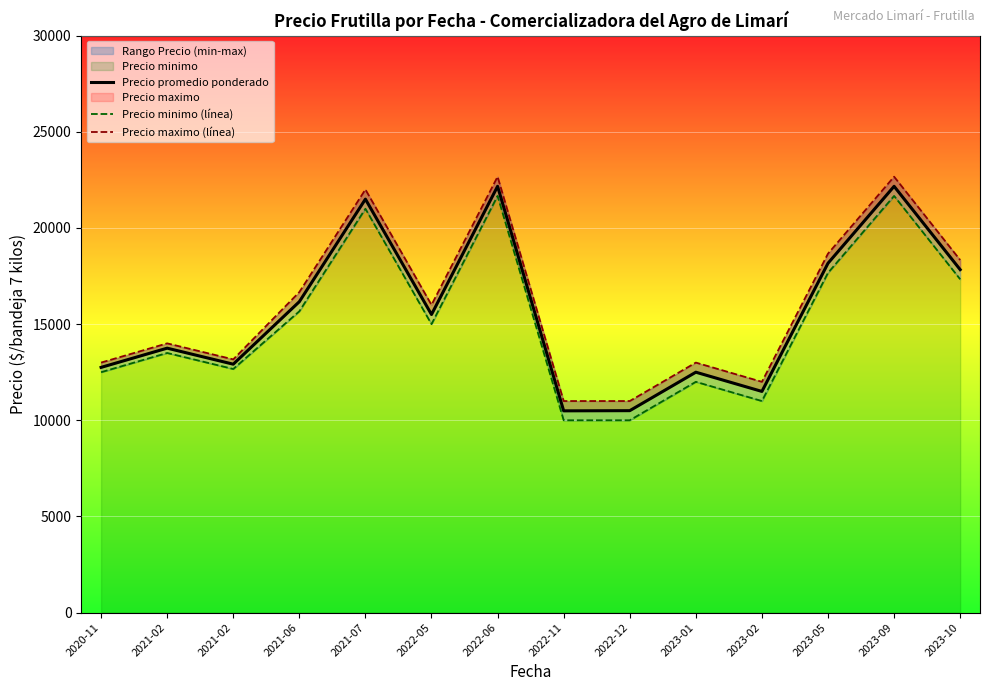

Does the chart display data point markers on the line(s)?

No